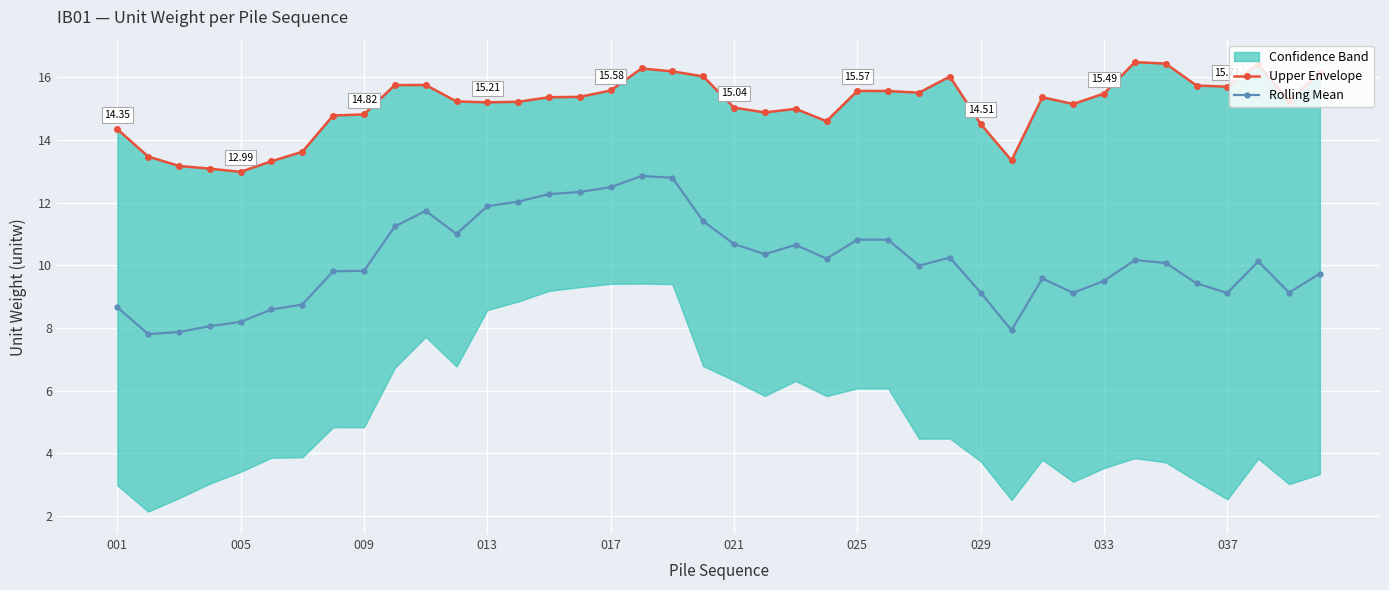

What is the difference between the Rolling Mean values at 21 and 22?

0.3